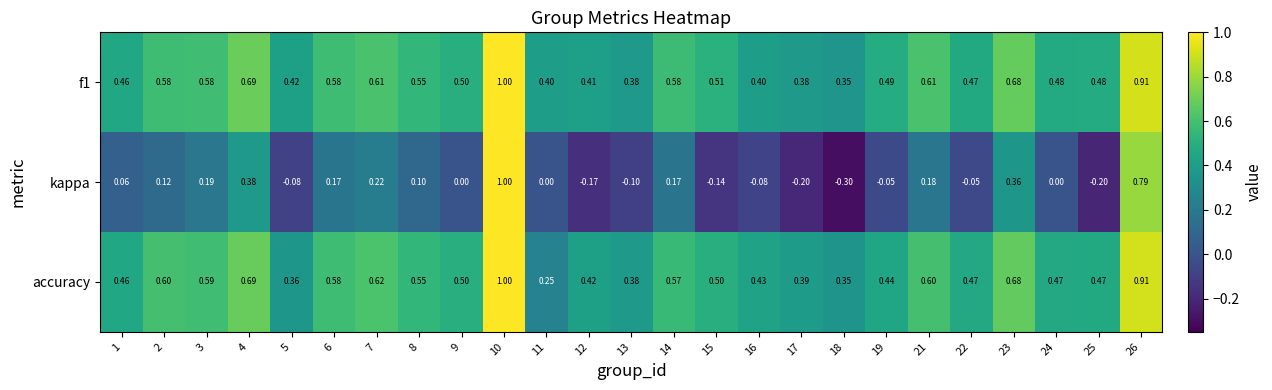

Is the value of accuracy at 22 greater than the value of f1 at 3?

No